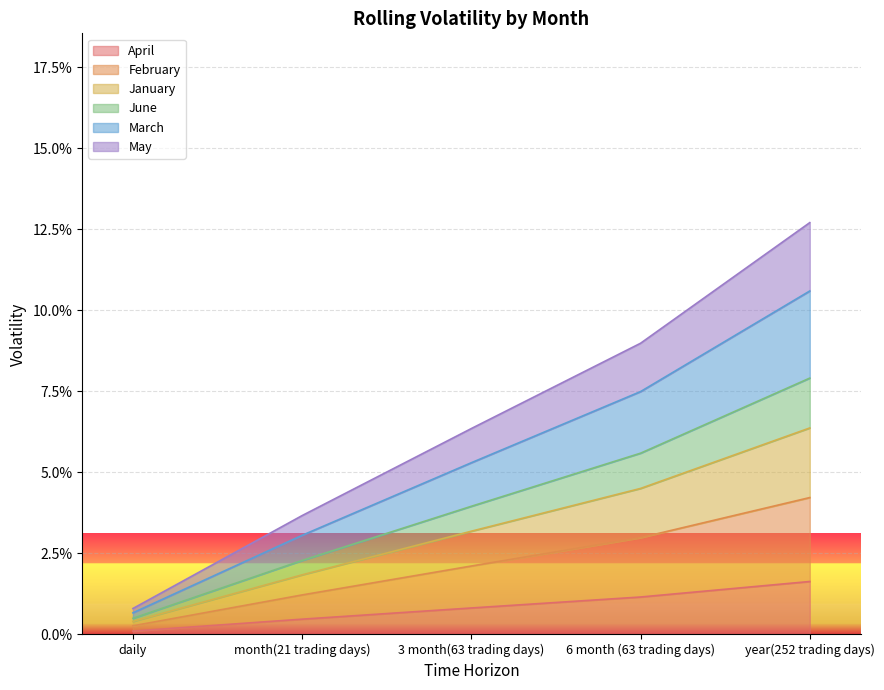

List the labels in order of April value, smallest first.

daily, month(21 trading days), 3 month(63 trading days), 6 month (63 trading days), year(252 trading days)